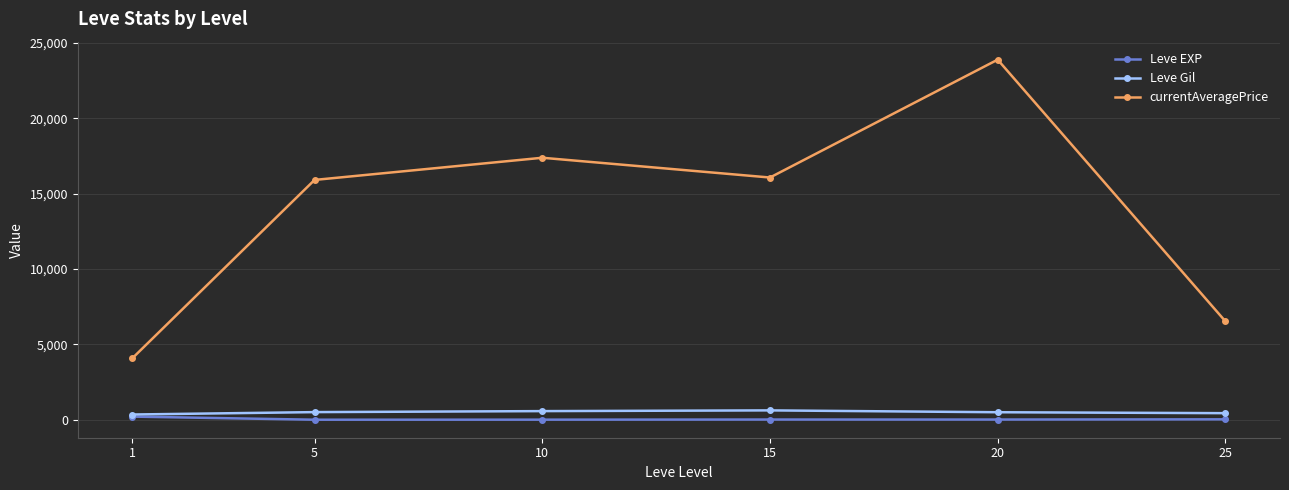

How many values in the Leve Gil series exceed 508?

3